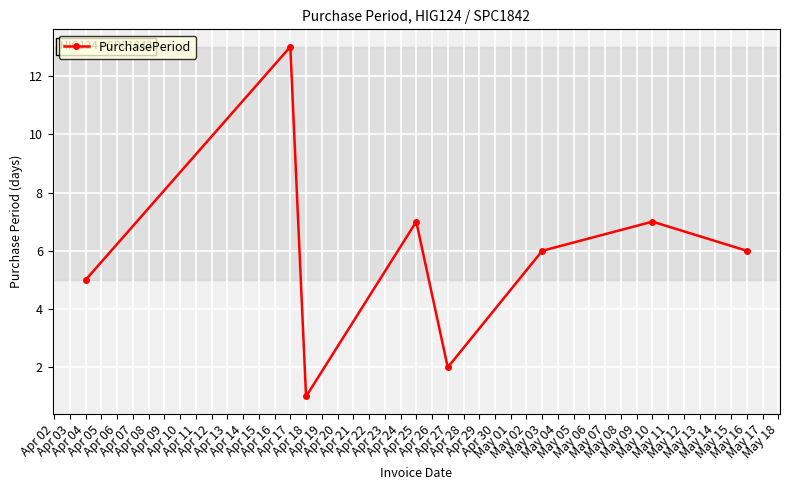

What is the sum of all values?

47